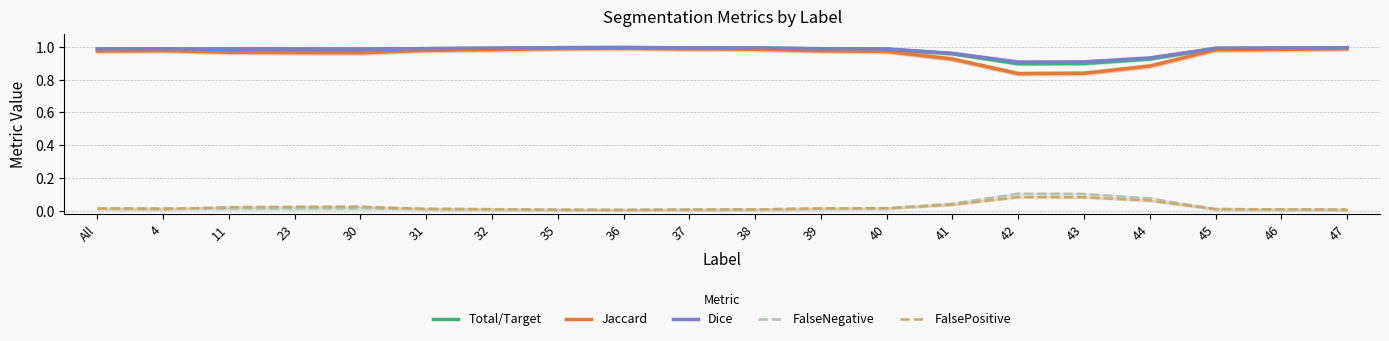

True or false: FalsePositive and Jaccard cross at least once.

False